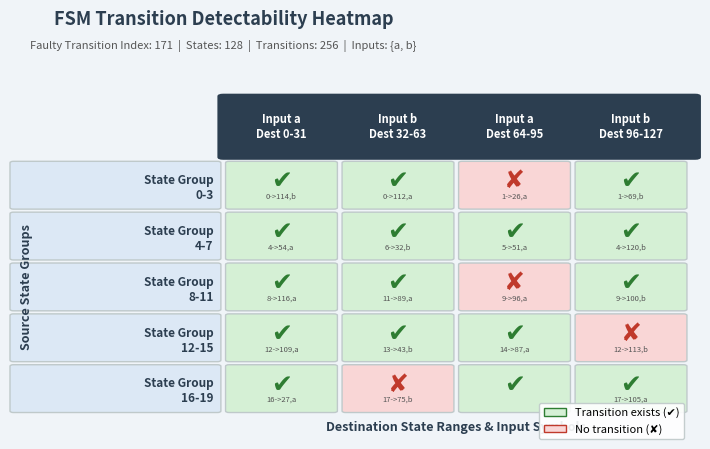

Between source_state 4-7 and source_state 12-15, which is larger?

source_state 4-7